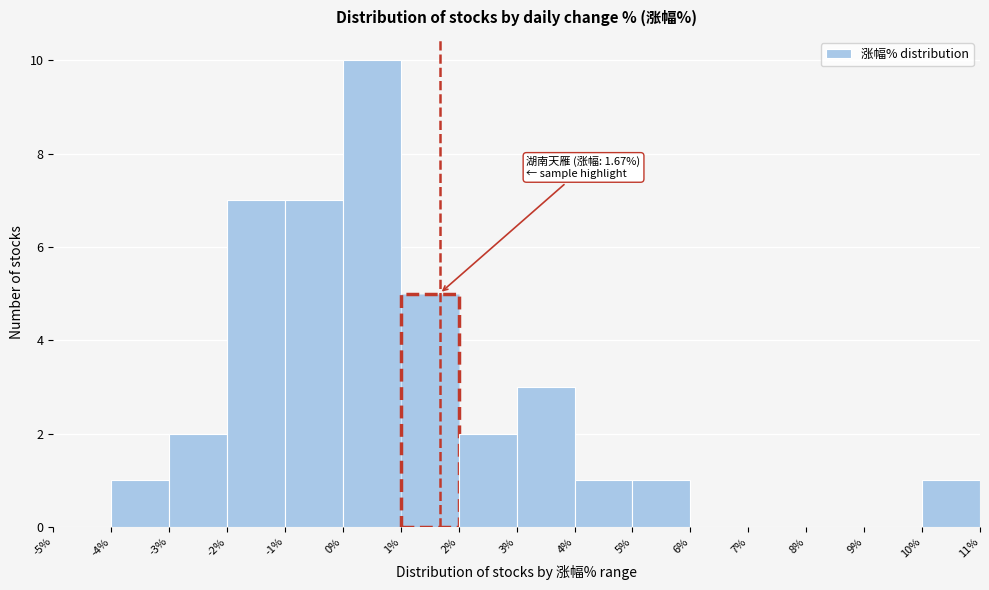

Which range on the x-axis has the tallest bar?

0% to 1%